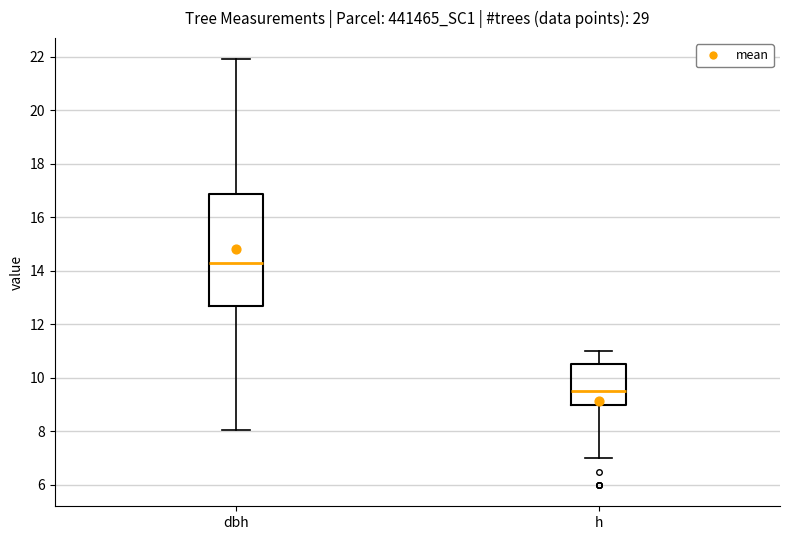

Reading left to right, transcribe this box plot: for each box, give where its median line is, the range the box spans, and where its two whiskers end, as read against the y-axis. The values are not printed on the chart, so give them approximately, as read against the axis.

dbh: median 14.4, box 12.8 to 16.8, whiskers 8.0 to 22.0
h: median 9.6, box 9.0 to 10.6, whiskers 7.0 to 11.0